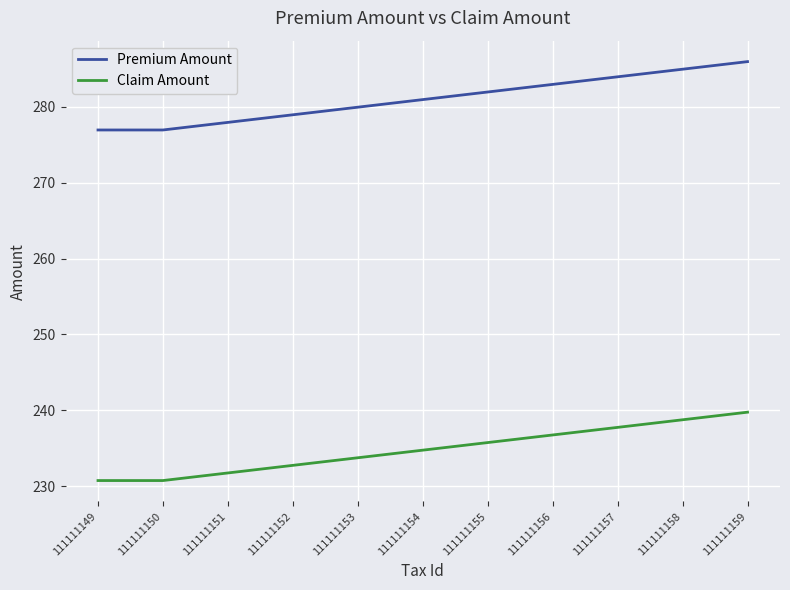

True or false: Premium Amount and Claim Amount intersect in this chart.

False